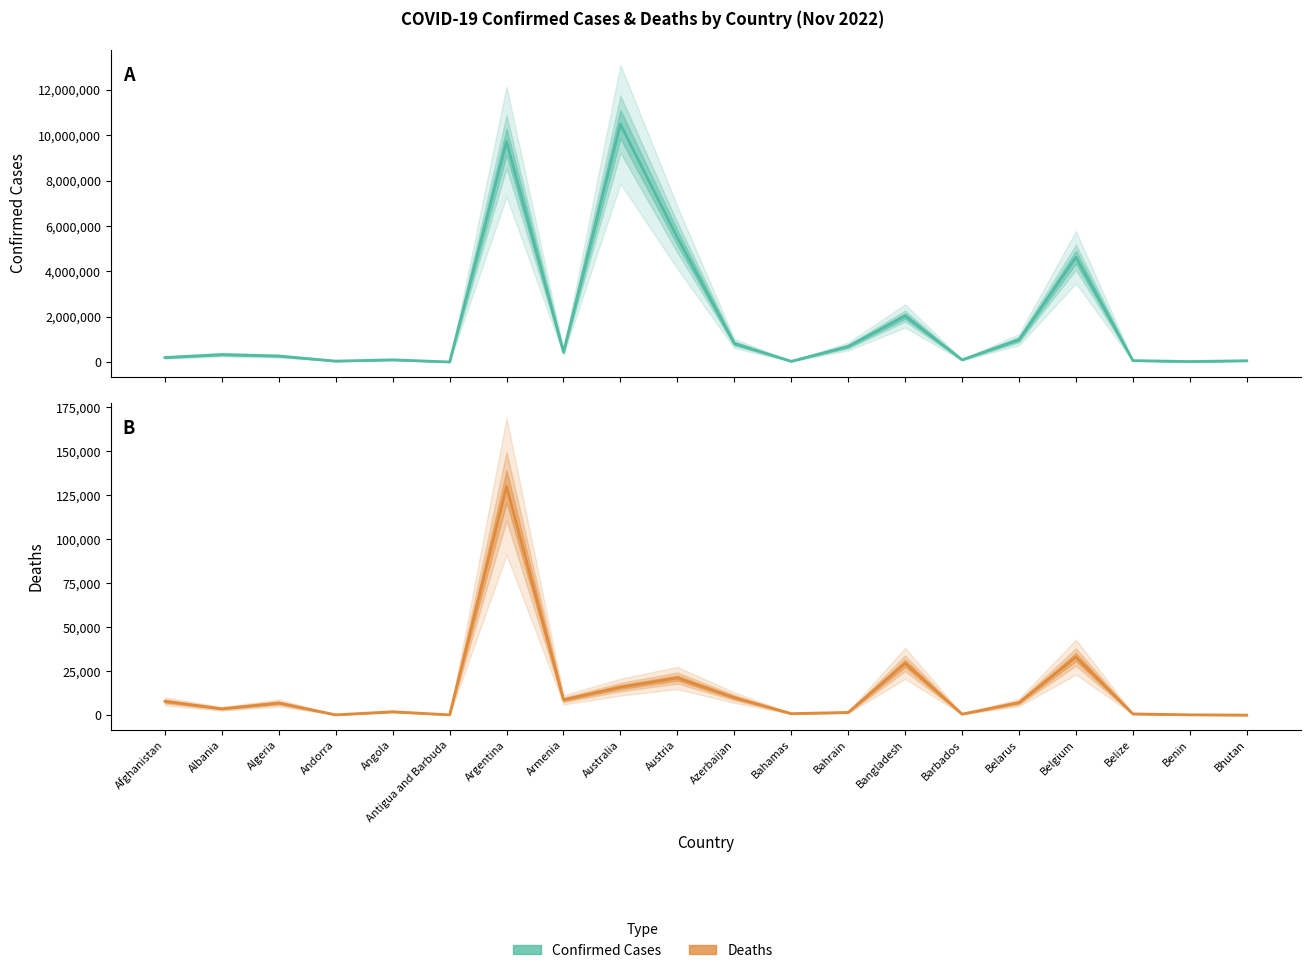

True or false: Confirmed Cases and Deaths intersect in this chart.

False